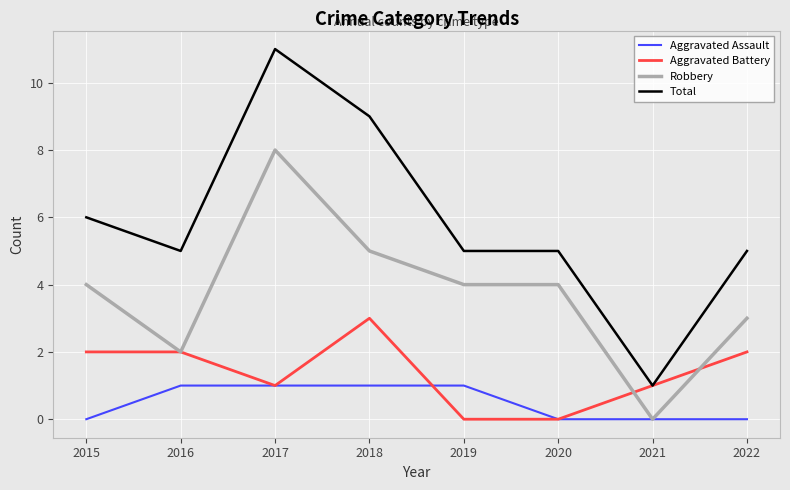

Which series has the largest range (max minus min)?

Total